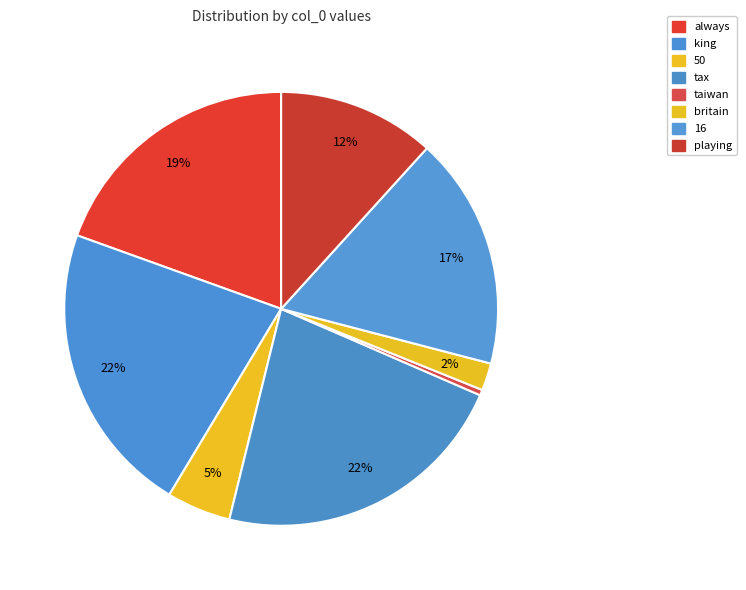

To the nearest percent, what is the average slice percentage?

12%